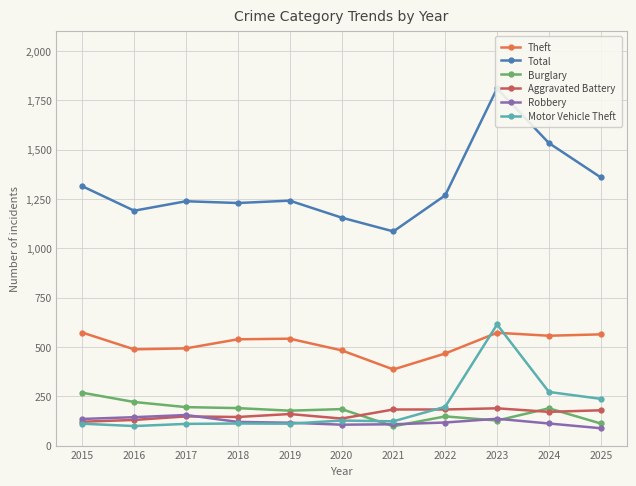

The value of Robbery at 2018 is 120. True or false?

True